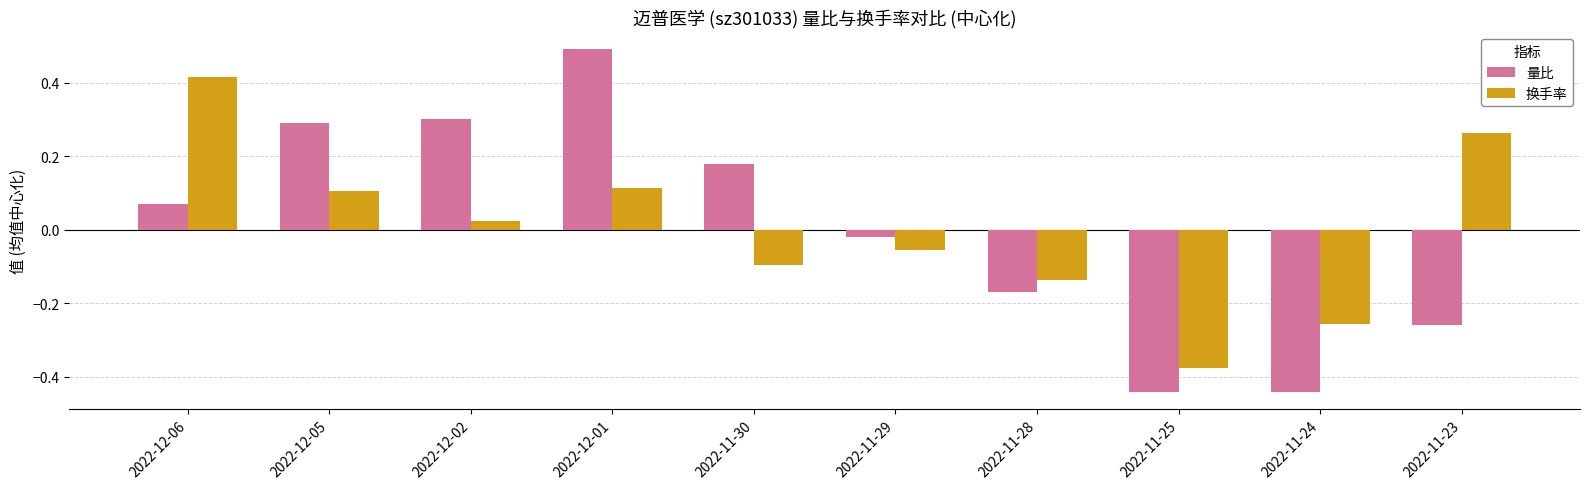

What is the difference between the maximum and minimum values in the 量比 series?

0.9